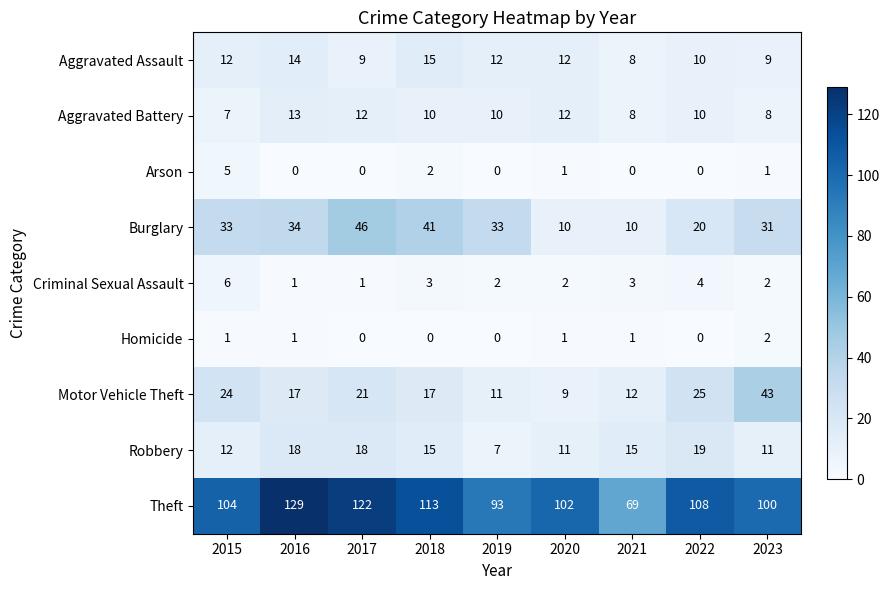

What is the difference between the Robbery values at 2019 and 2017?

11